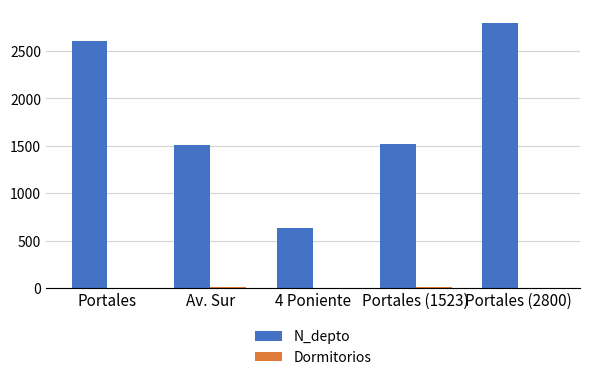

True or false: N_depto has a value of 2608 at Portales.

True